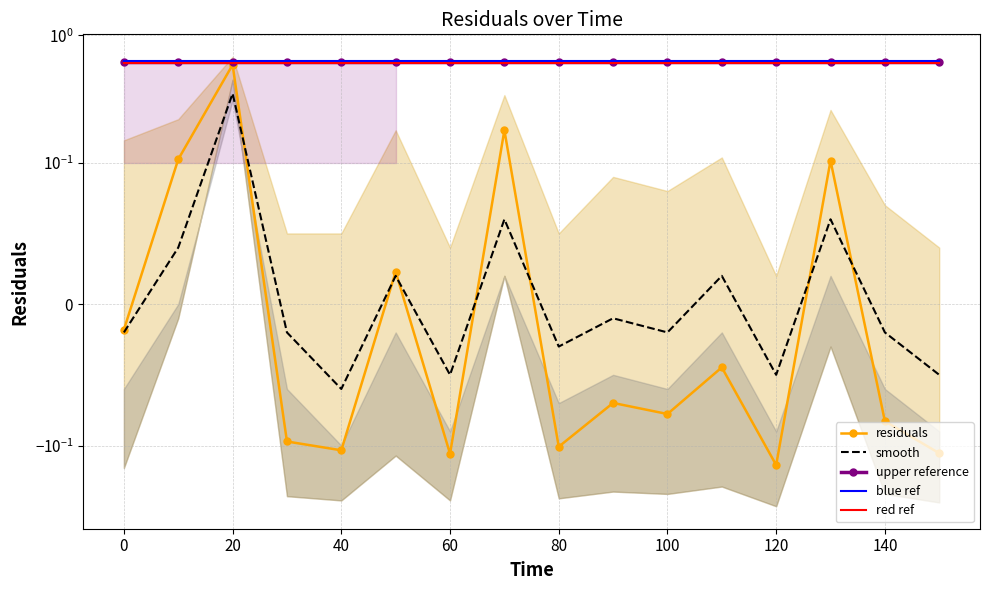

Which series has the largest total across all categories?

blue ref